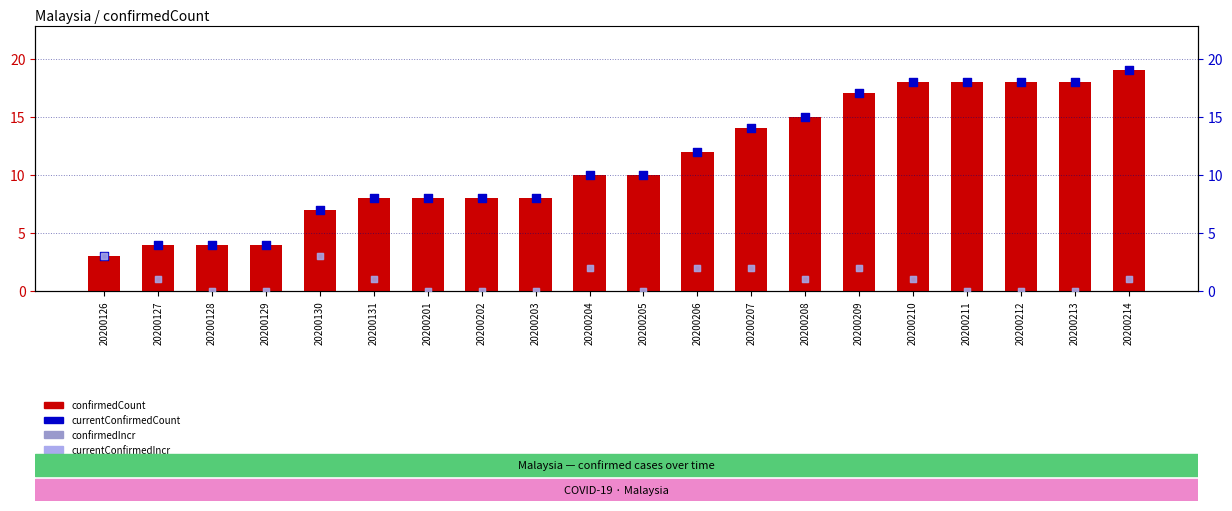

Which series has the largest Y range (max minus min)?

confirmedCount